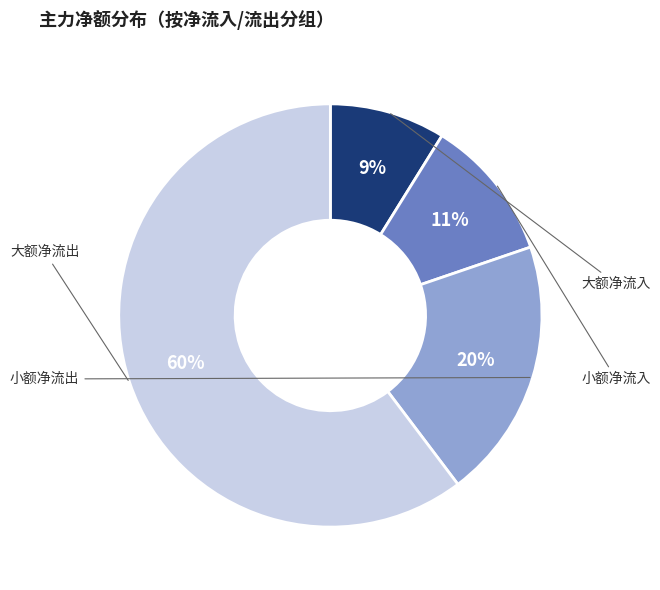

Is there any slice that represents more than half of the pie?

Yes